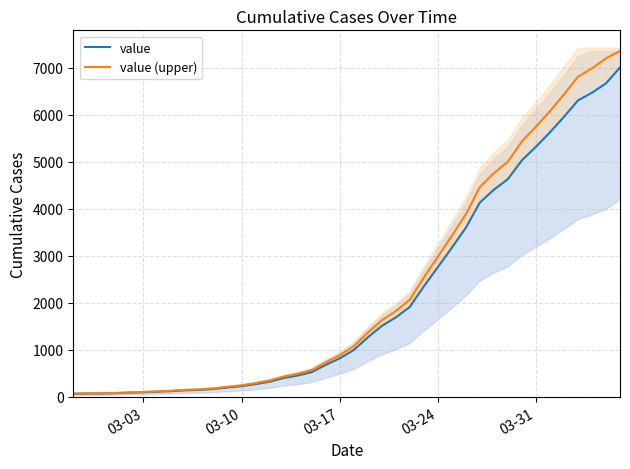

True or false: value (upper) and value intersect in this chart.

False